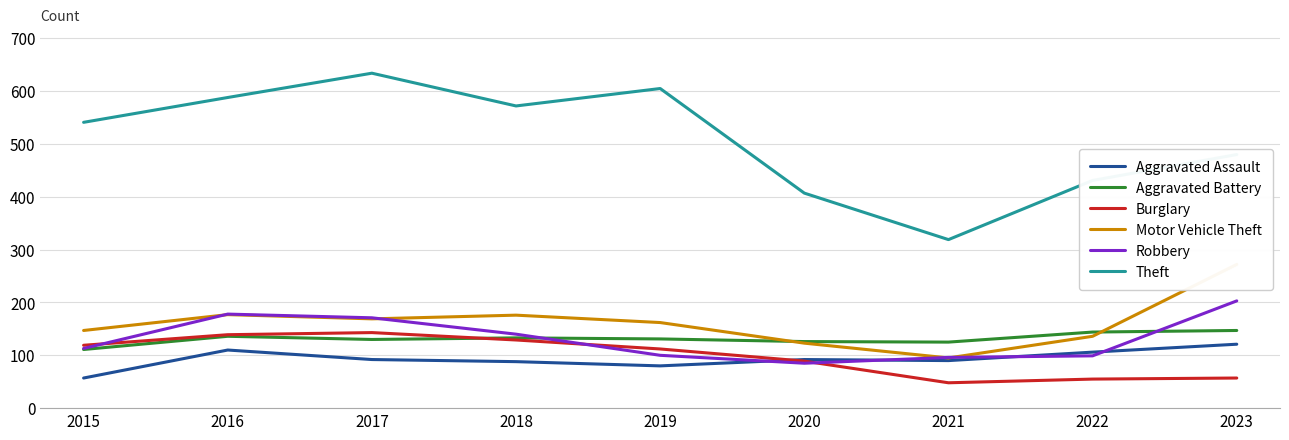

Where do Aggravated Battery and Robbery first cross each other?

2018 and 2019